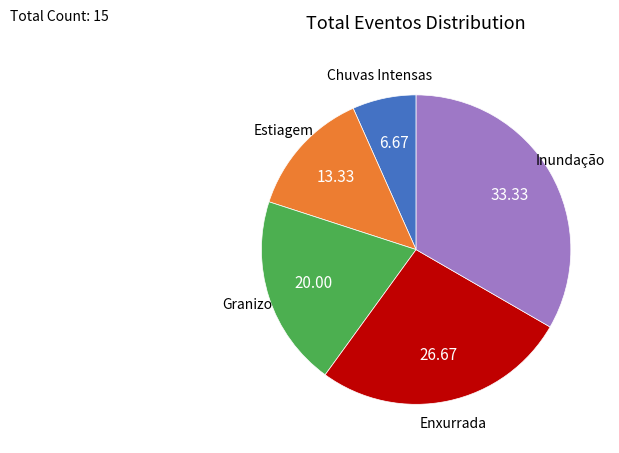

What is the ratio of the value at Inundação to the value at Granizo?

1.7